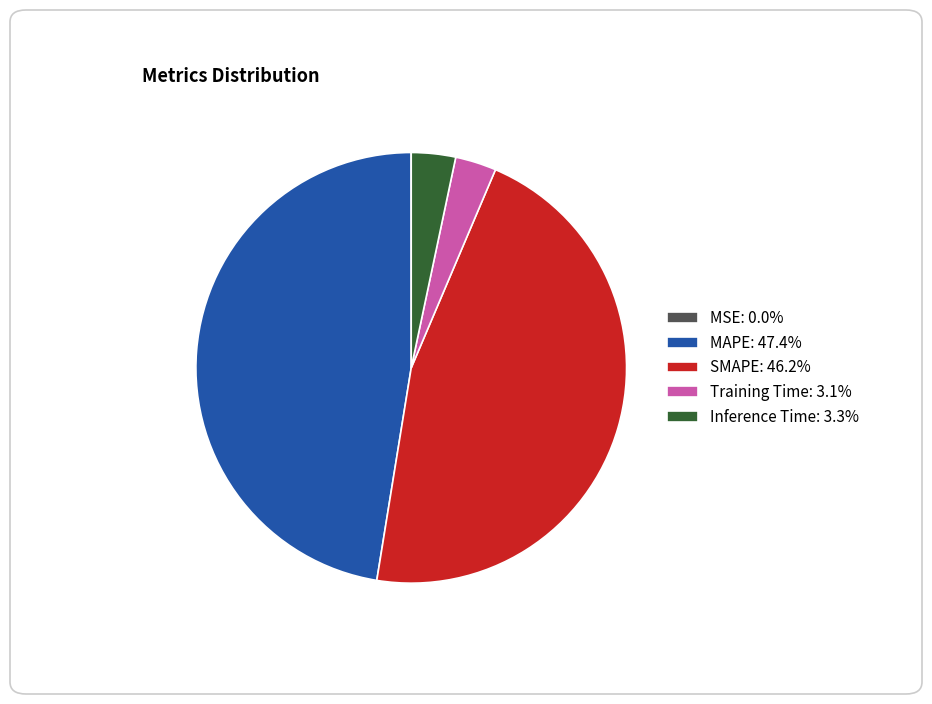

Does Inference Time: 3.3% account for over 50% of the chart?

No